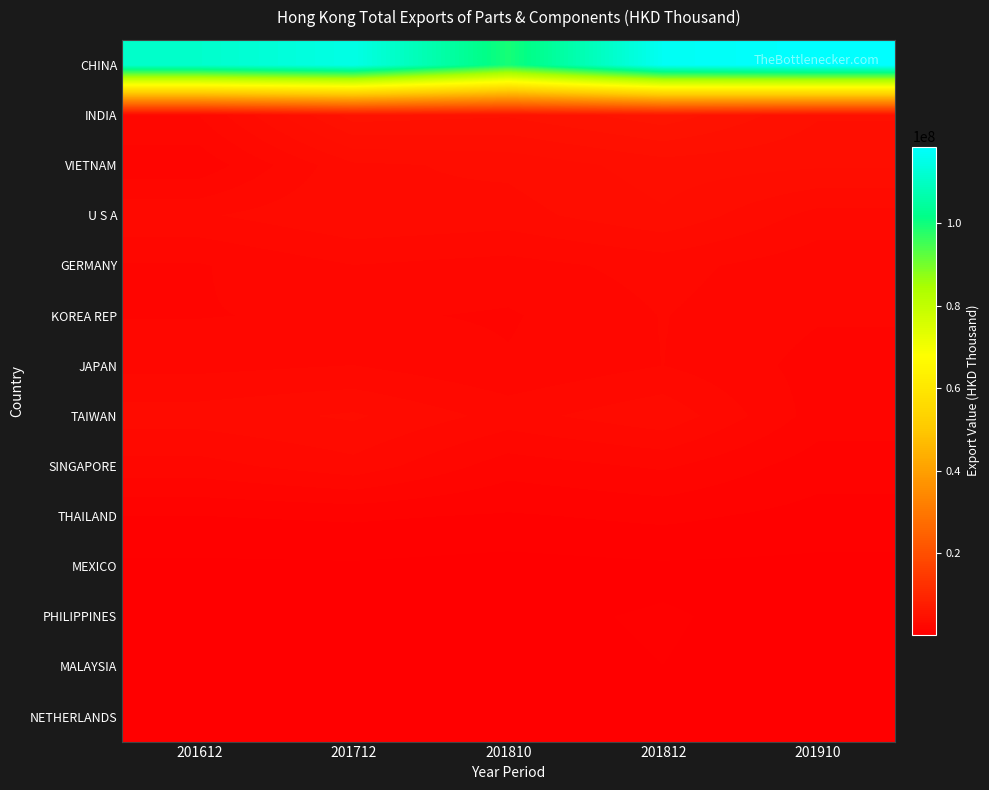

Which series has the largest total across all categories?

CHINA